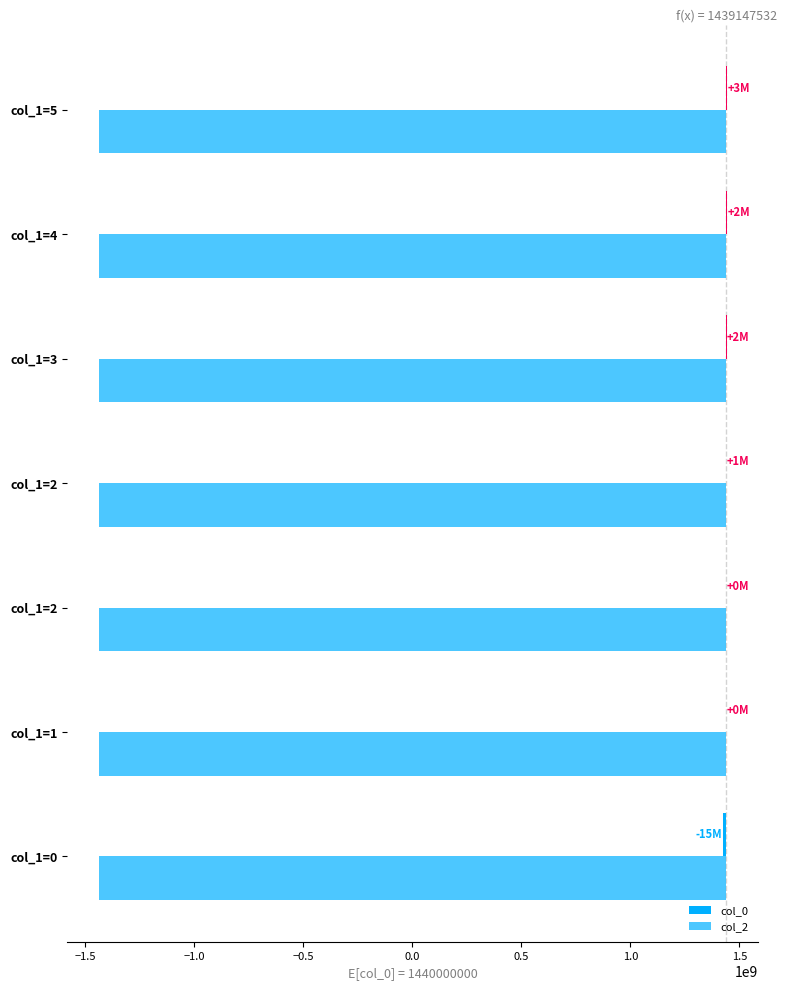

What are all the series names shown in the legend?

col_0, col_2